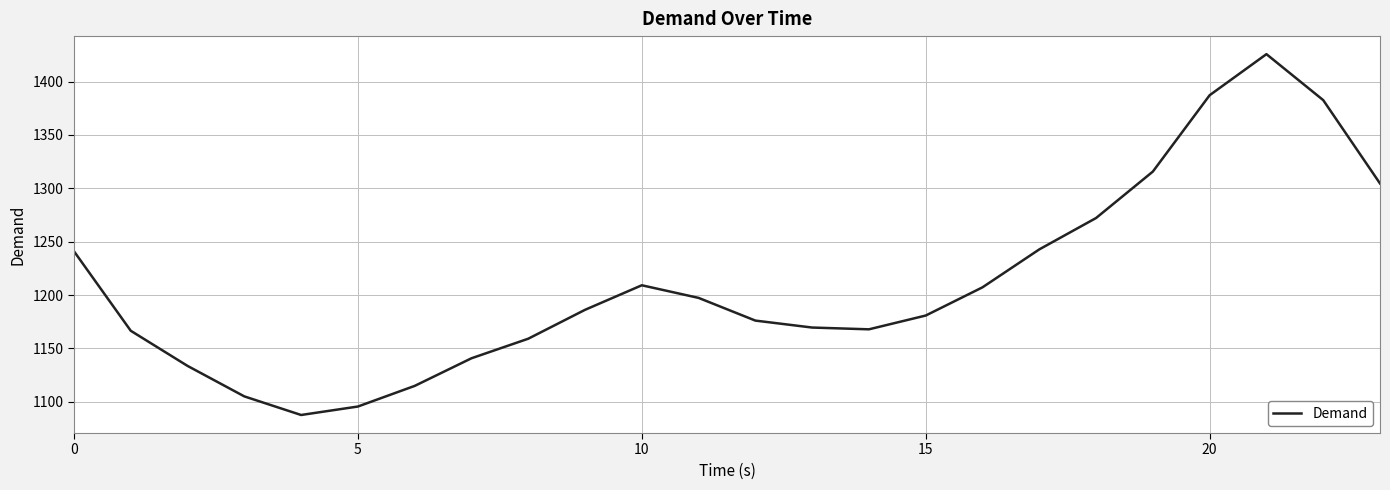

What is the minimum value shown in the chart?

1087.6